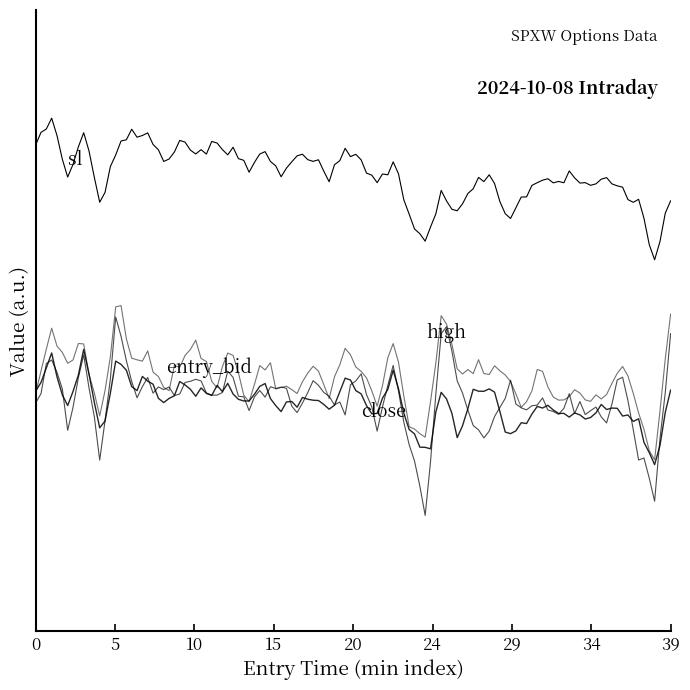

Does the chart have visible grid lines?

No